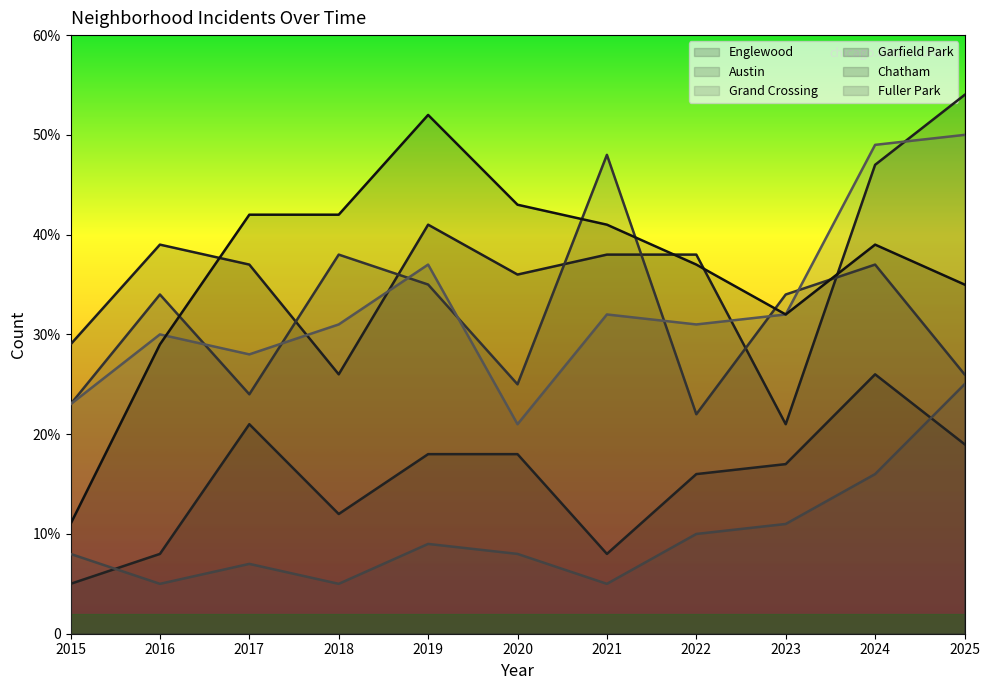

At how many categories does at least one series exceed 9?

11